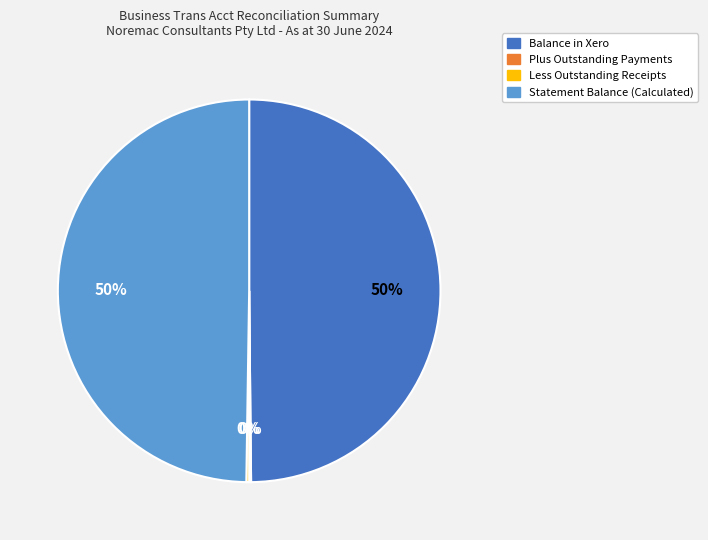

Is it true that Balance in Xero is 50% of the pie?

True